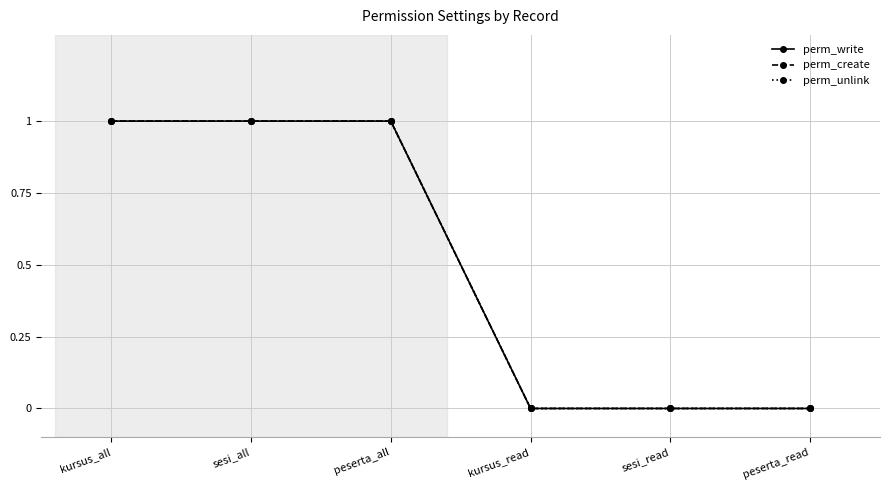

Does the chart have visible grid lines?

Yes